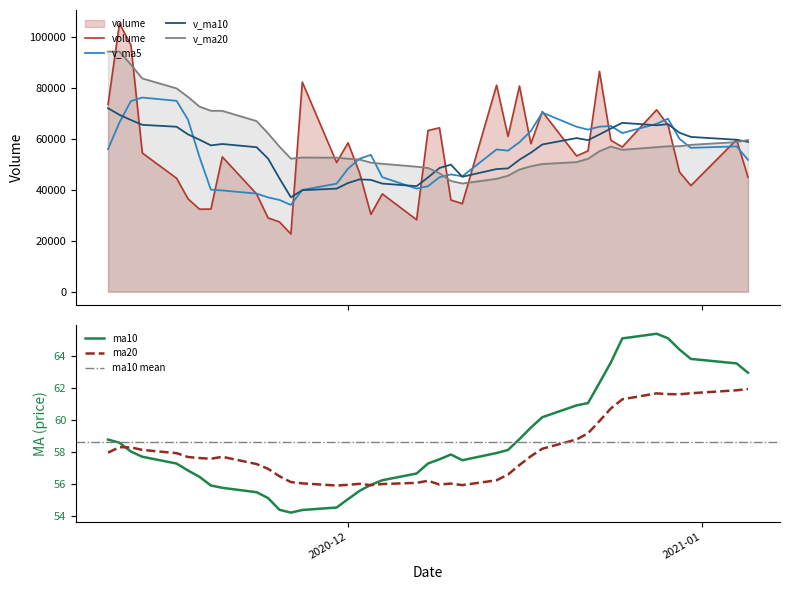

Which series has the widest spread of values?

volume